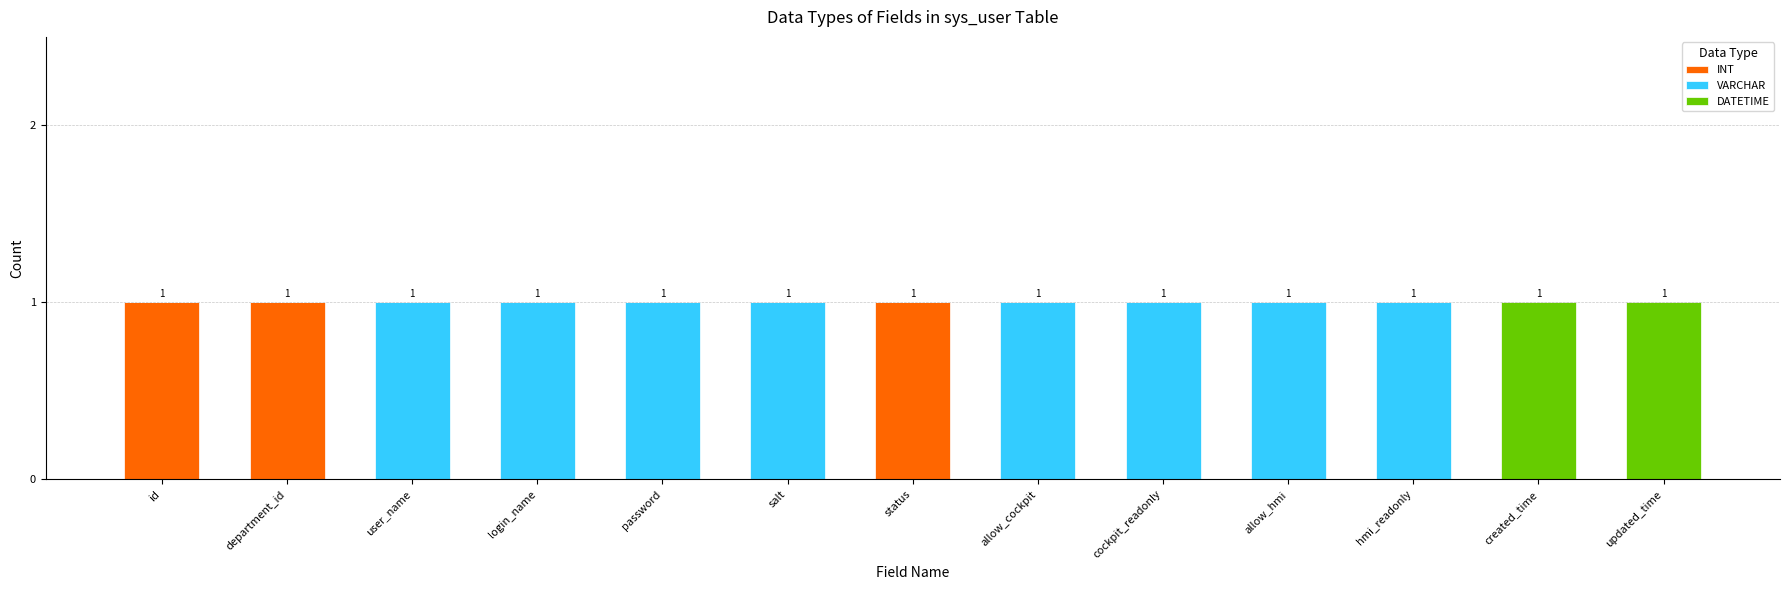

The value of INT at status is 2. True or false?

False